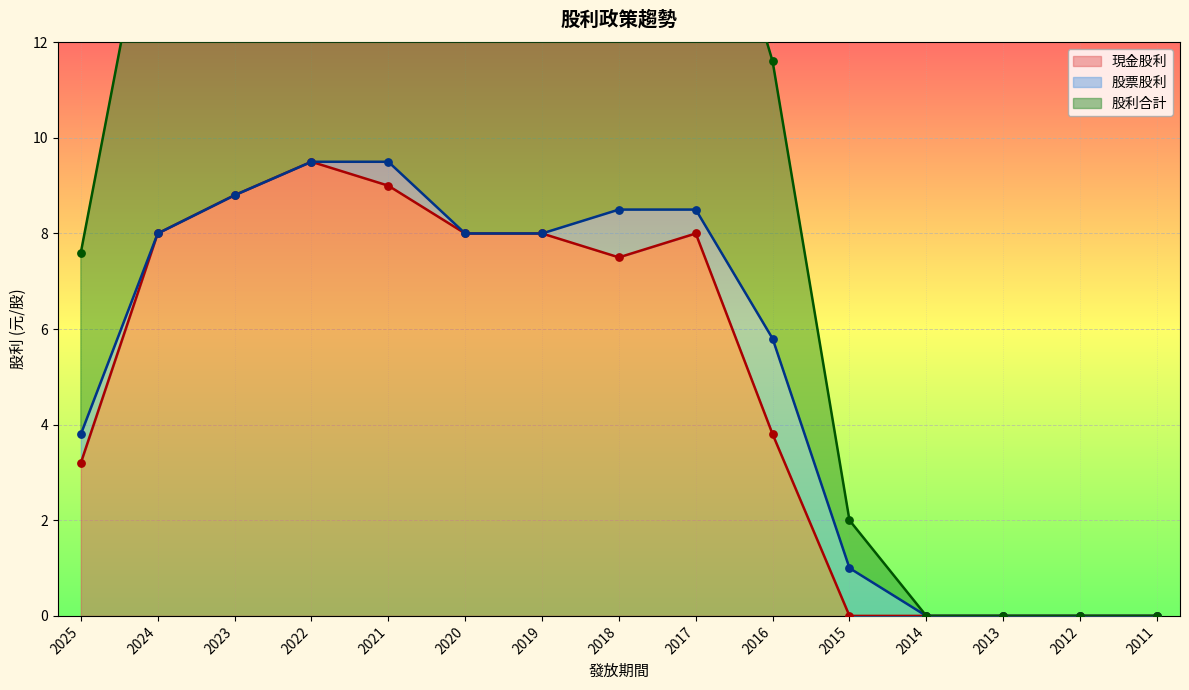

At which label does 現金股利 reach its peak?

2022